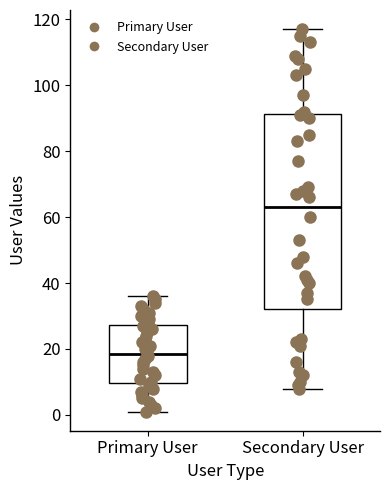

Comparing the boxes themselves (not the whiskers), which one is the tallest?

Secondary User